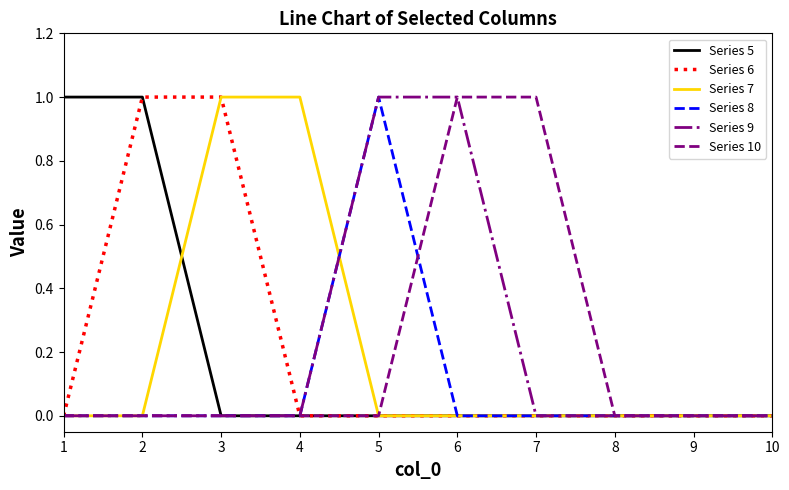

True or false: Series 7 has a value of -1 at 7.

False